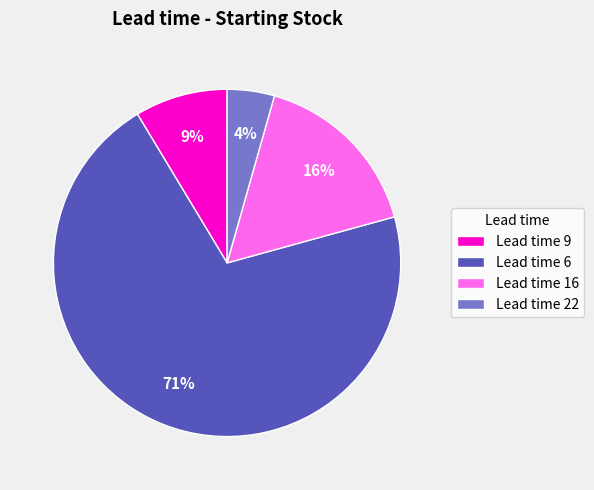

Rank the categories by value from highest to lowest.

Lead time 6, Lead time 16, Lead time 9, Lead time 22